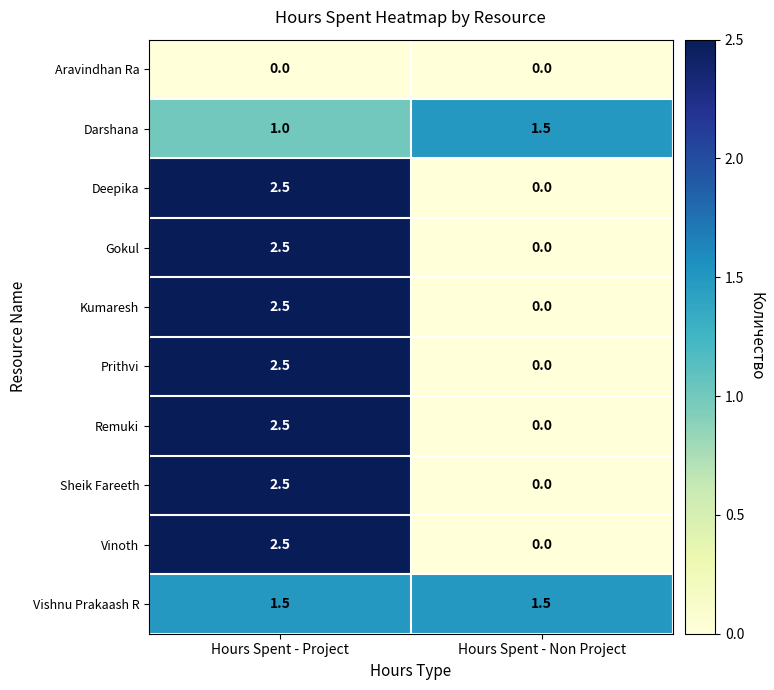

Reading left to right, transcribe all the data shown in this chart.

Aravindhan Ra: Hours Spent - Project=0.0	Hours Spent - Non Project=0.0
Darshana: Hours Spent - Project=1.0	Hours Spent - Non Project=1.5
Deepika: Hours Spent - Project=2.5	Hours Spent - Non Project=0.0
Gokul: Hours Spent - Project=2.5	Hours Spent - Non Project=0.0
Kumaresh: Hours Spent - Project=2.5	Hours Spent - Non Project=0.0
Prithvi: Hours Spent - Project=2.5	Hours Spent - Non Project=0.0
Remuki: Hours Spent - Project=2.5	Hours Spent - Non Project=0.0
Sheik Fareeth: Hours Spent - Project=2.5	Hours Spent - Non Project=0.0
Vinoth: Hours Spent - Project=2.5	Hours Spent - Non Project=0.0
Vishnu Prakaash R: Hours Spent - Project=1.5	Hours Spent - Non Project=1.5